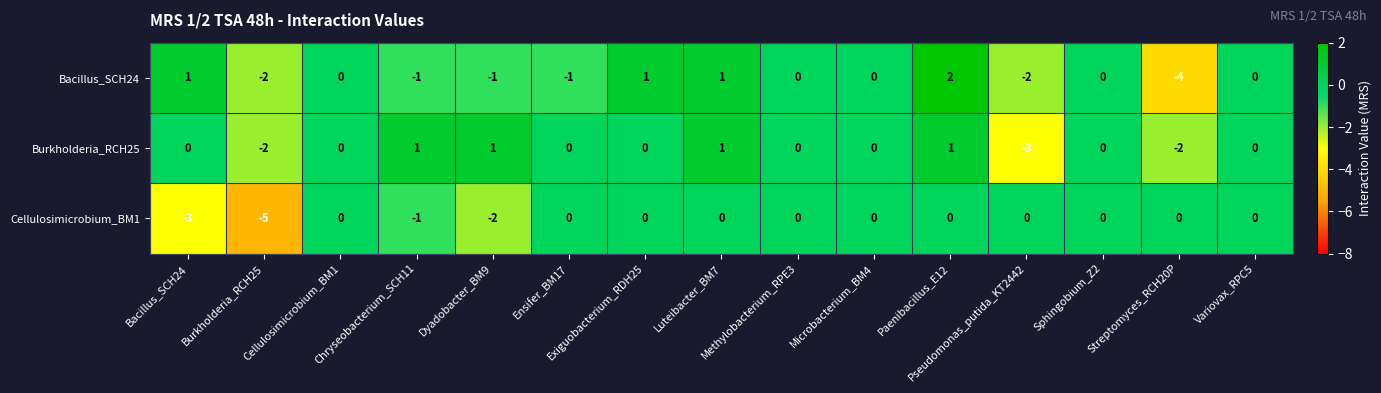

List the series in order of their peak value, lowest first.

Cellulosimicrobium_BM1, Burkholderia_RCH25, Bacillus_SCH24